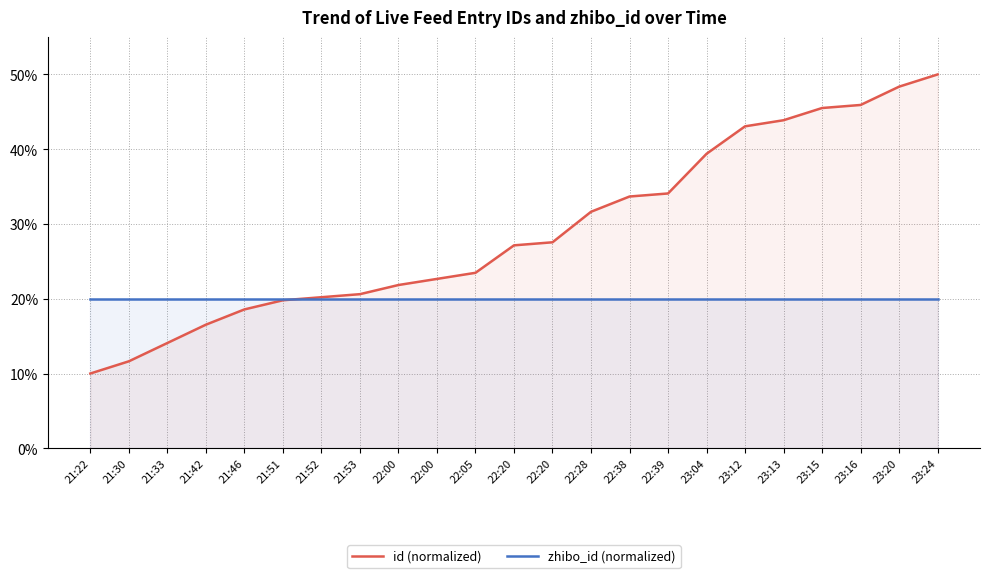

At how many categories does at least one series exceed 20?

17